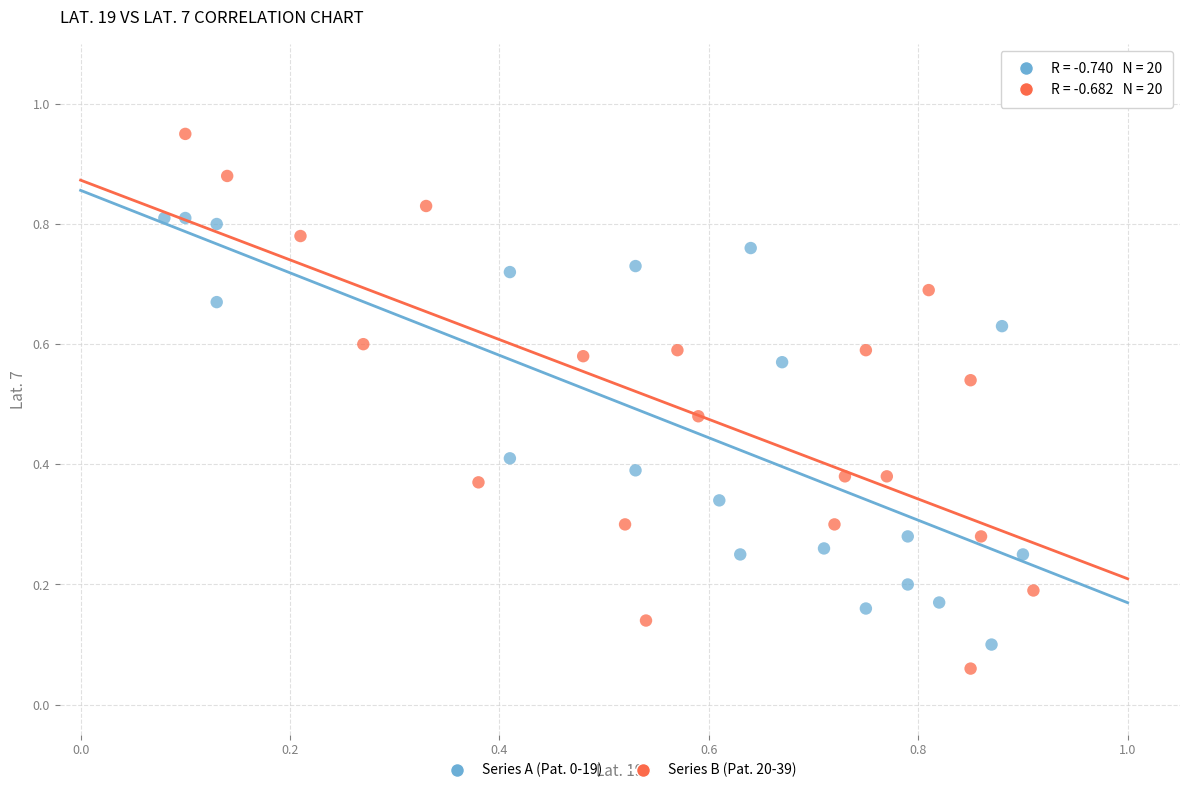

Which series has the largest Y range (max minus min)?

Series B (Pat. 20-39)